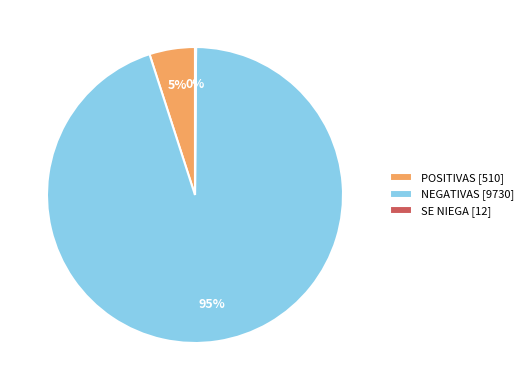

Which has a higher value, POSITIVAS or NEGATIVAS?

NEGATIVAS